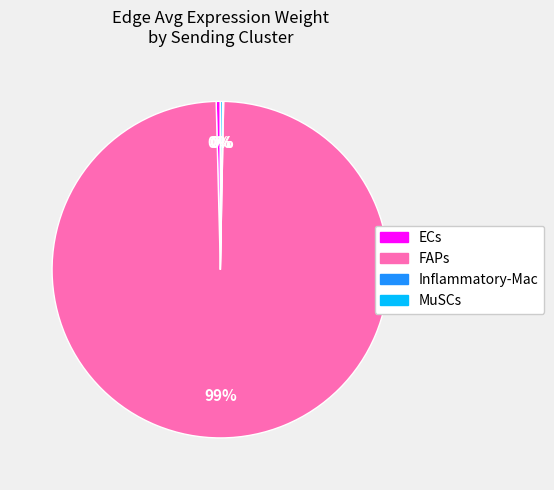

Which category accounts for the majority?

FAPs